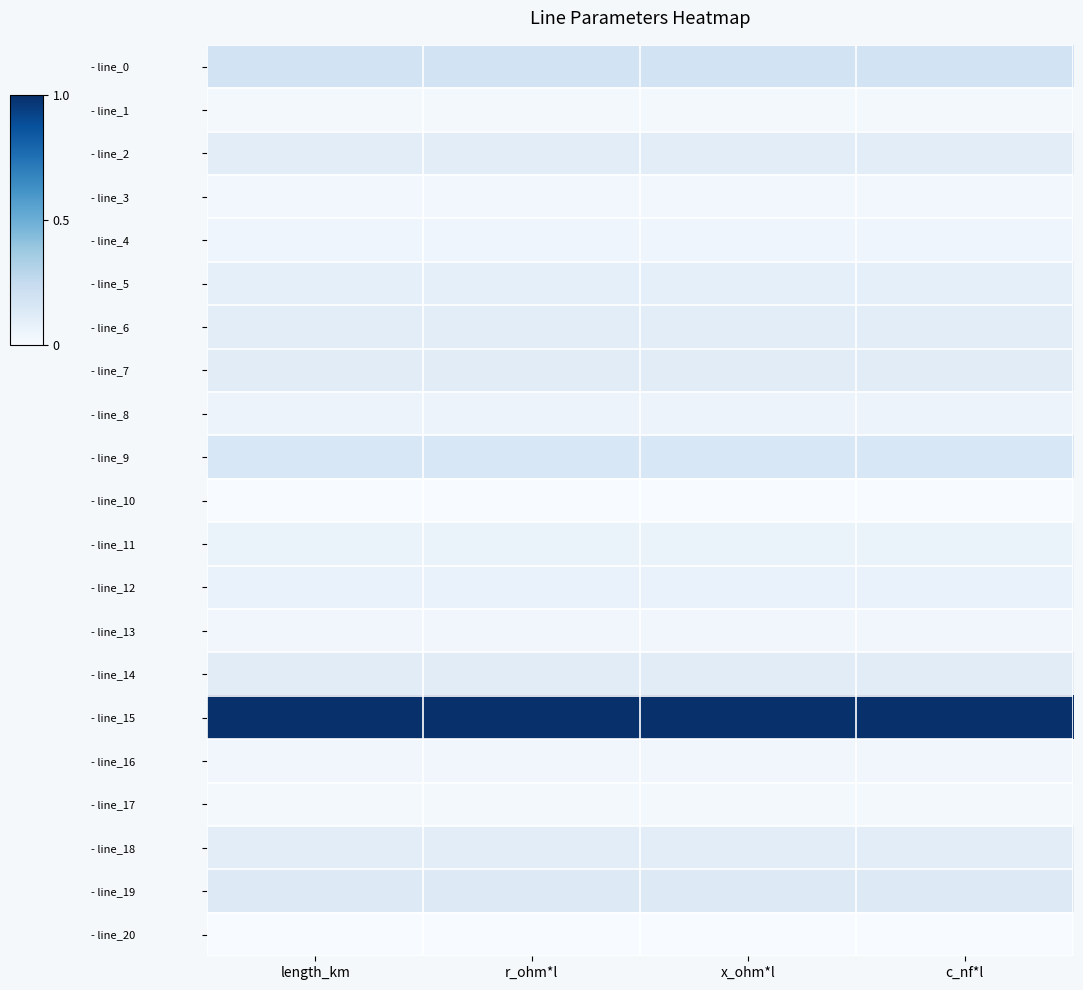

What is the spread (max minus min) of values at x_ohm*l?

1.0